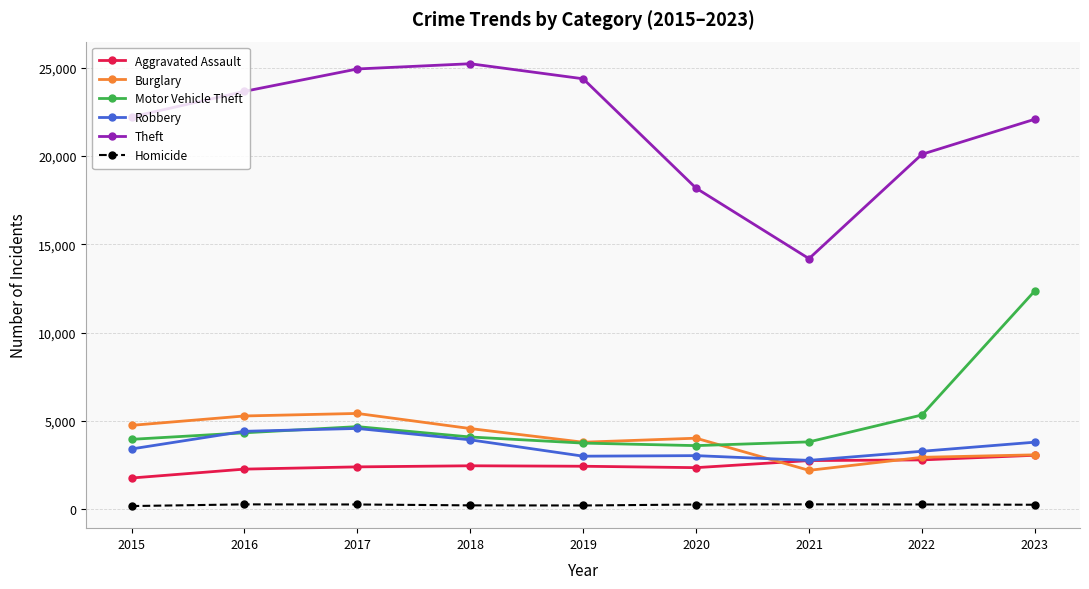

Which series changed the most between 2021 and 2022?

Theft